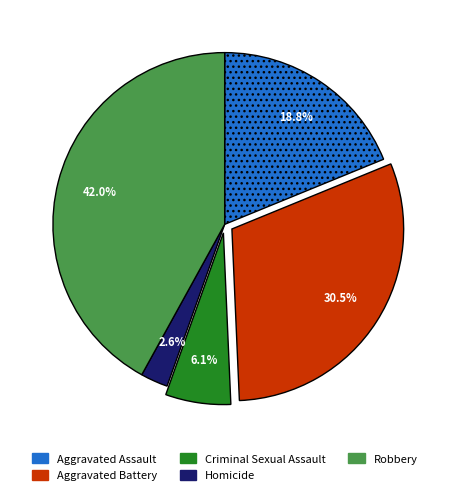

How much of the chart is everything except Homicide?

97.4%